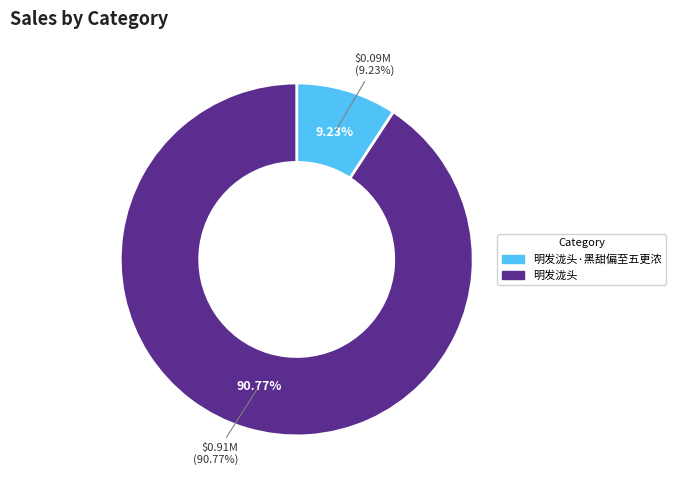

To the nearest percent, what is the difference between the largest and smallest slice percentages?

82%